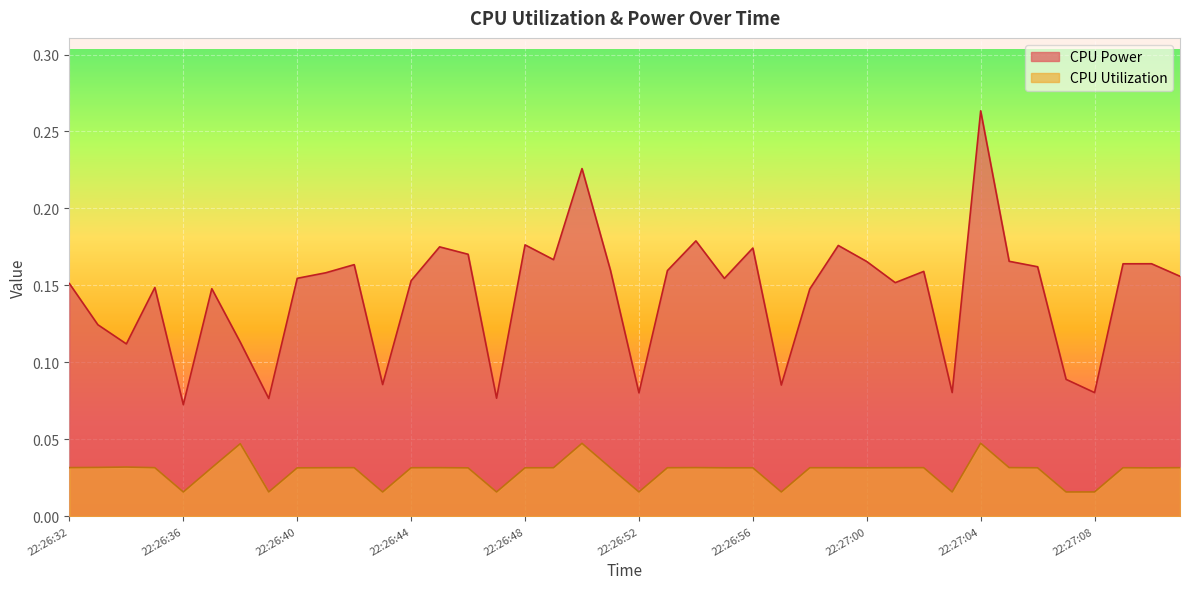

How many CPU Utilization values are between 0 and 1?

40